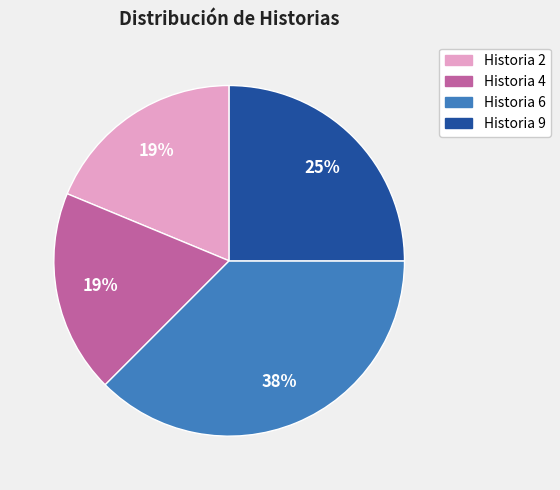

Does any single category account for the majority?

No